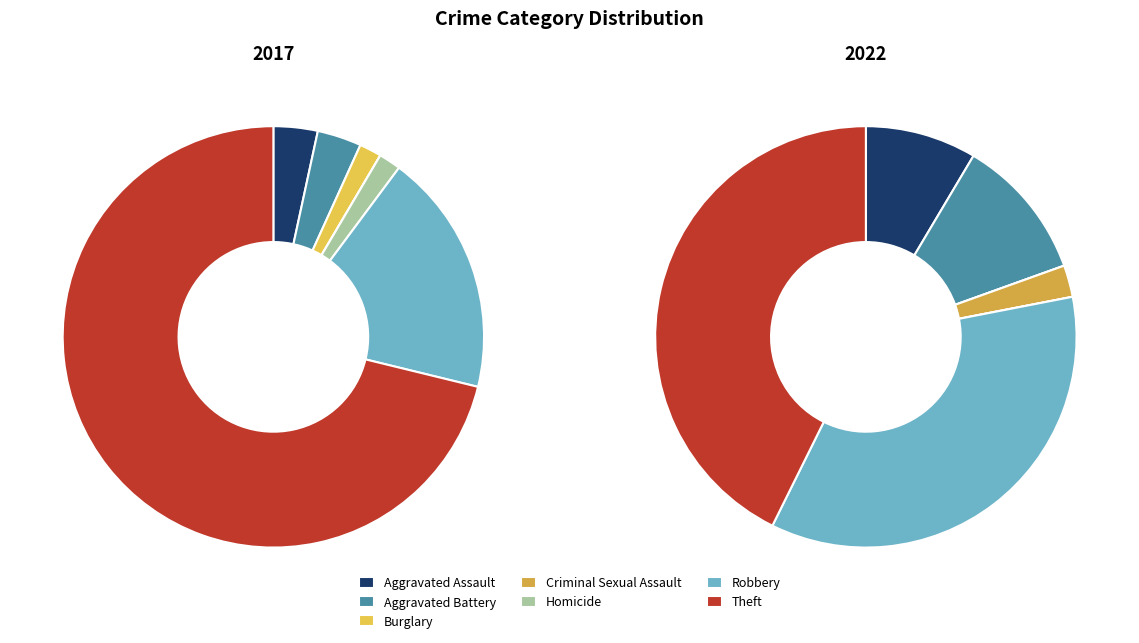

To the nearest percent, what is the average slice percentage?

14%